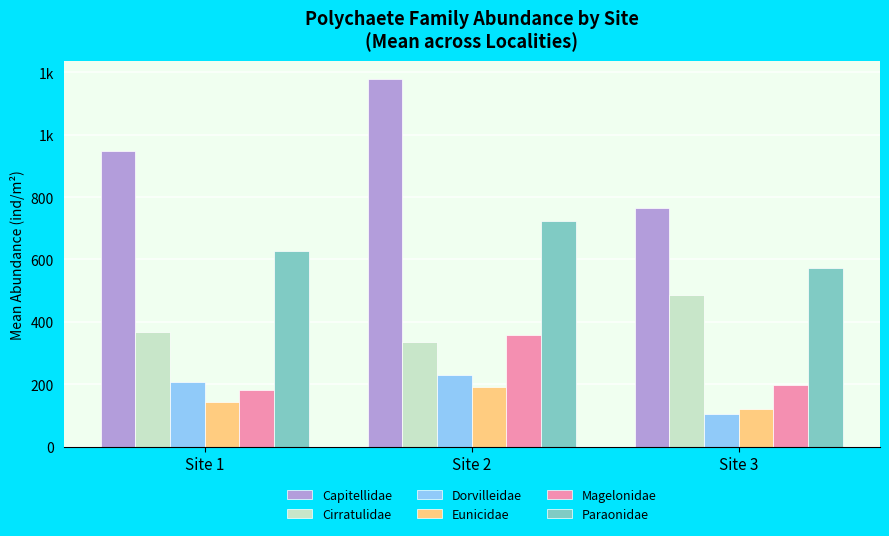

At which category is the sum across all series the highest?

Site 2